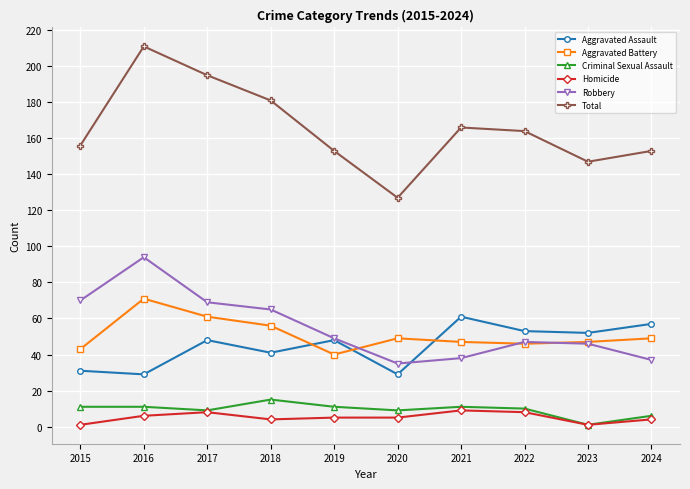

Does the chart display data point markers on the line(s)?

Yes